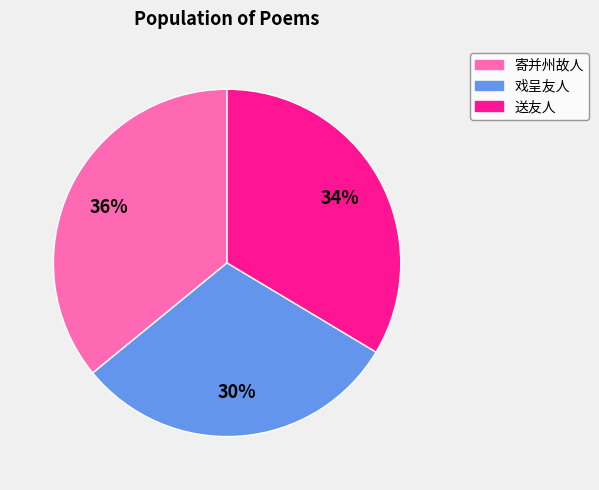

Does any single category account for the majority?

No